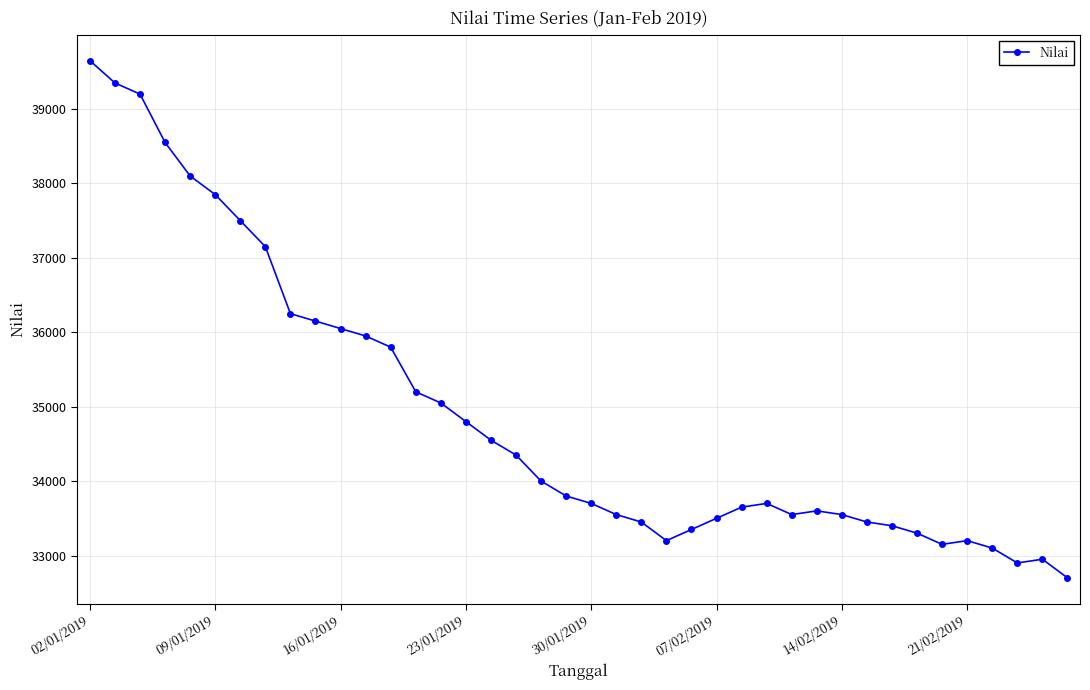

What is the value of the 30th point from the left?

33600